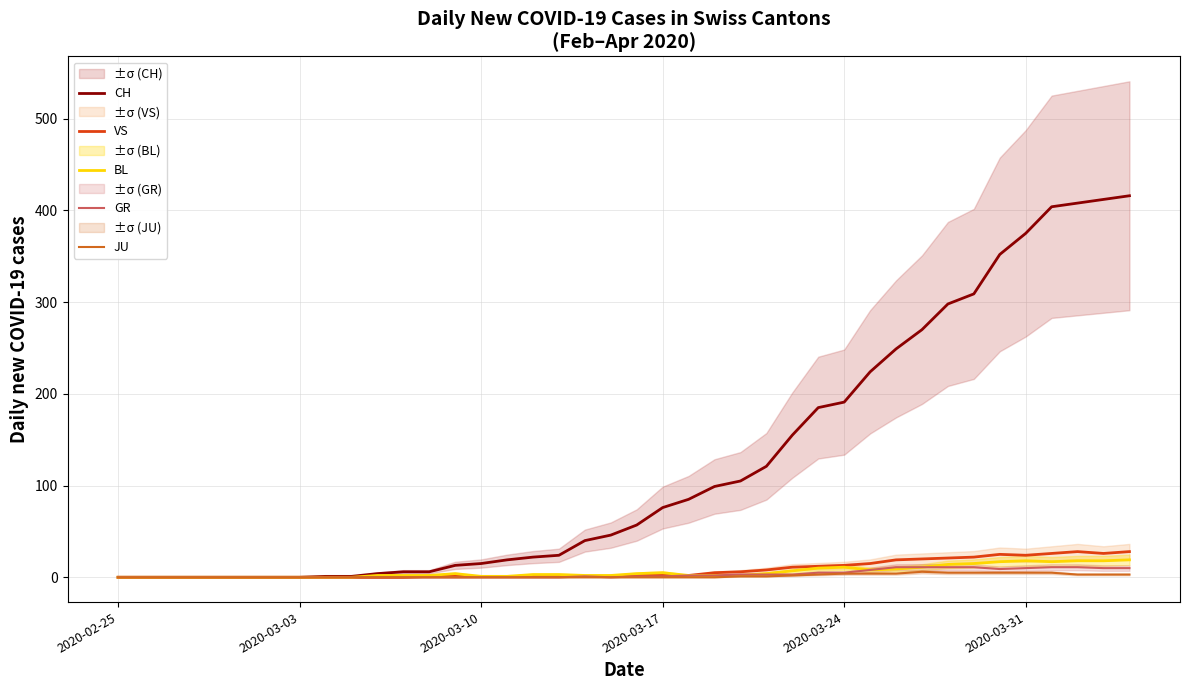

True or false: BL has a value of -10 at 2020-03-31.

False